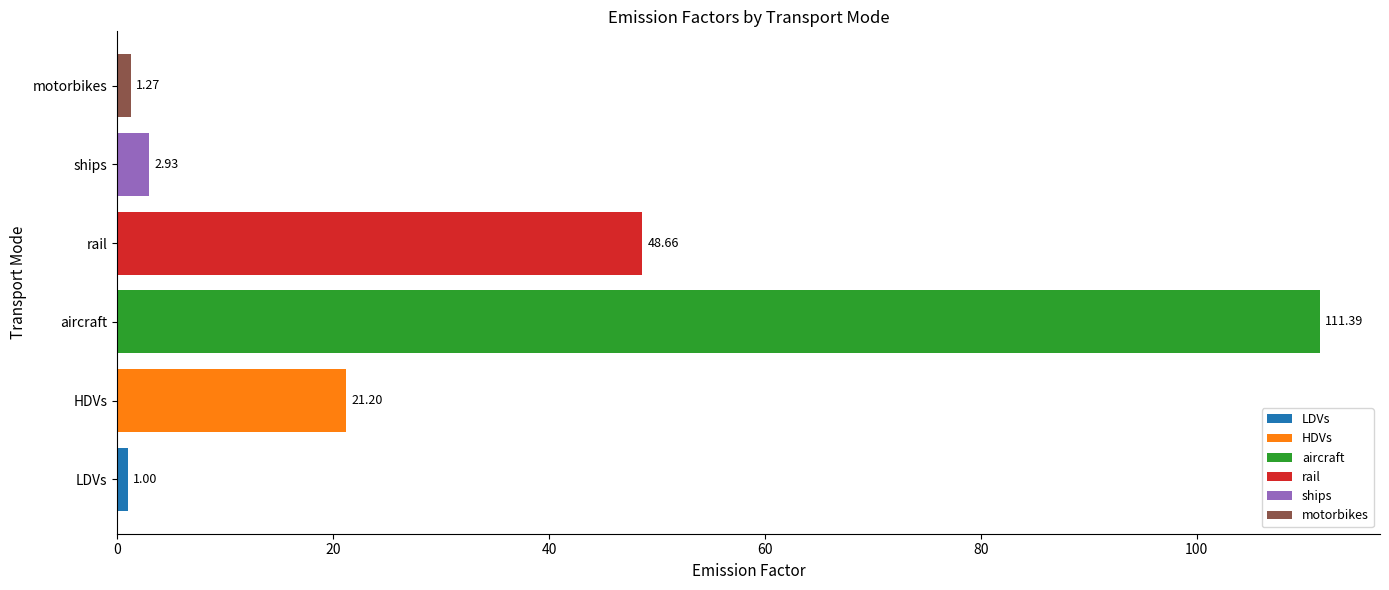

The value at HDVs is 14.7. True or false?

False